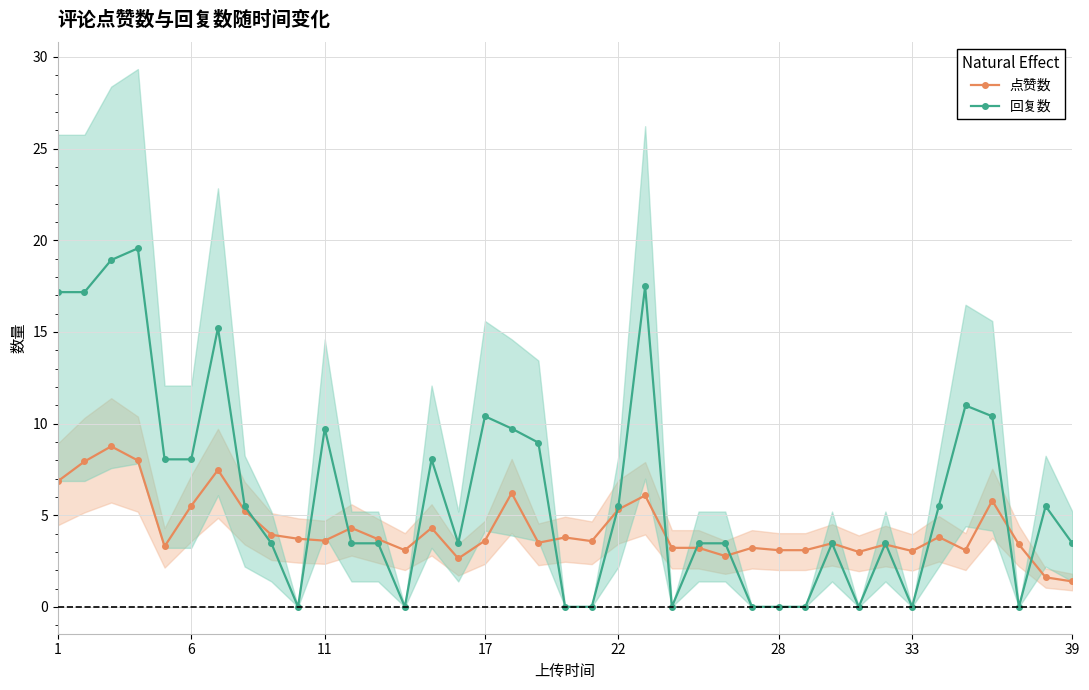

What is the sum of all 回复数 values?

243.0